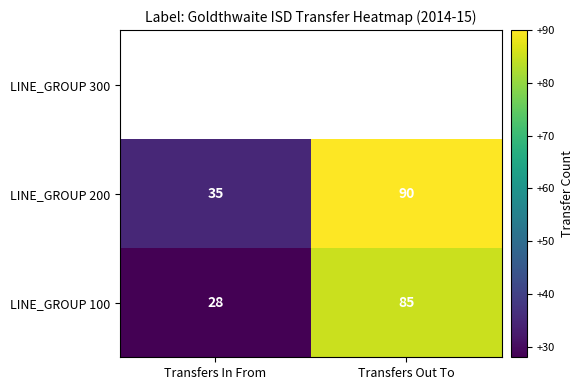

What is the sum of the LINE_GROUP 100 values at Transfers Out To and Transfers In From?

113